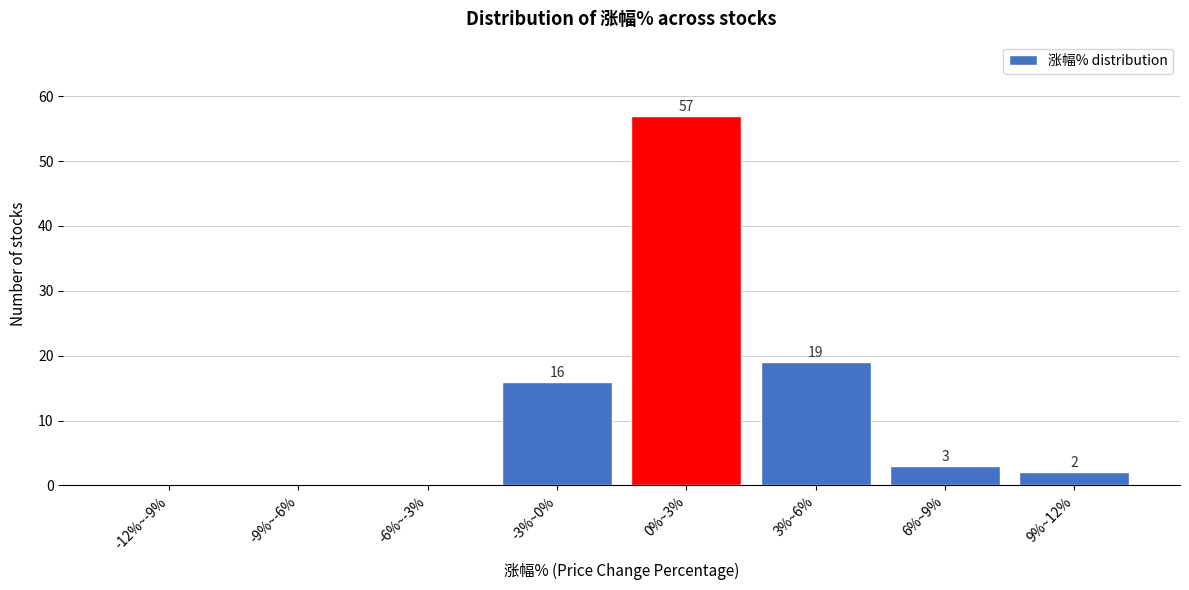

Reading left to right, list all the values displayed in this chart.

-12%~-9%=0	-9%~-6%=0	-6%~-3%=0	-3%~0%=16	0%~3%=57	3%~6%=19	6%~9%=3	9%~12%=2